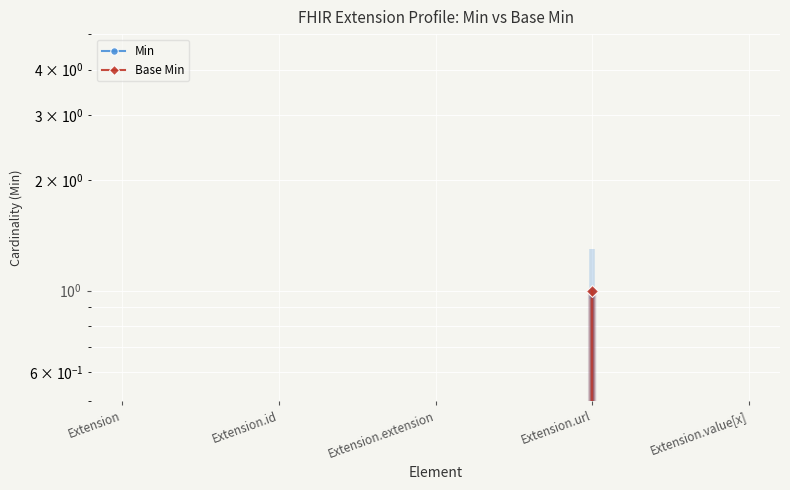

The Base Min series shows 2 at Extension.url. True or false?

False